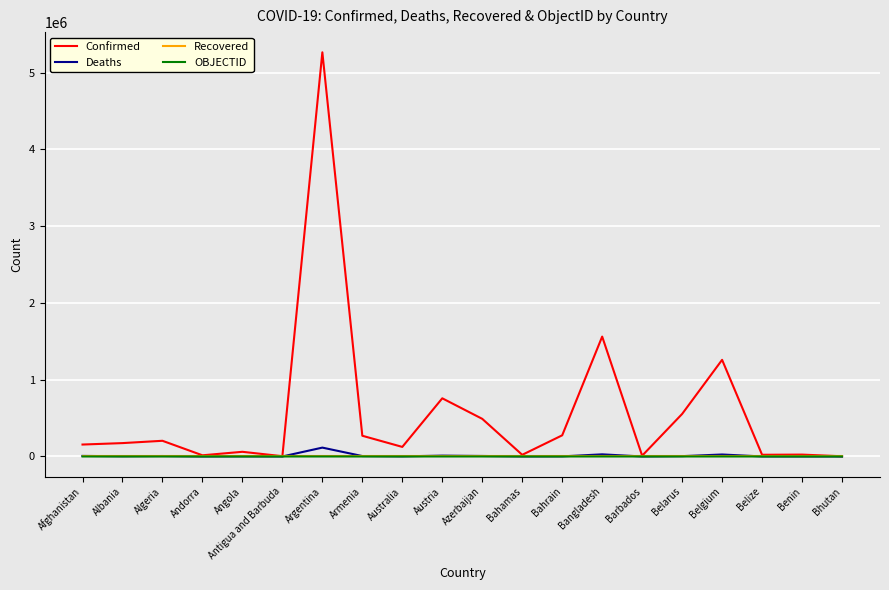

What are all the series names shown in the legend?

Confirmed, Deaths, Recovered, OBJECTID